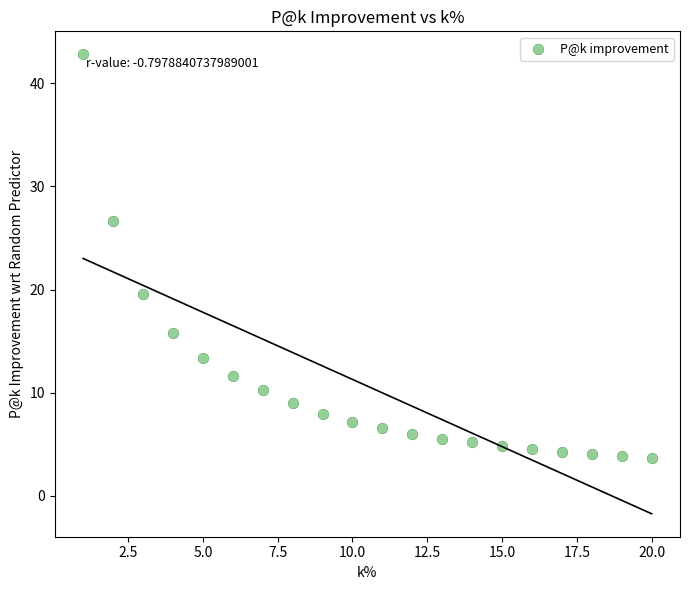

What is the range of X values (max minus min)?

19.0